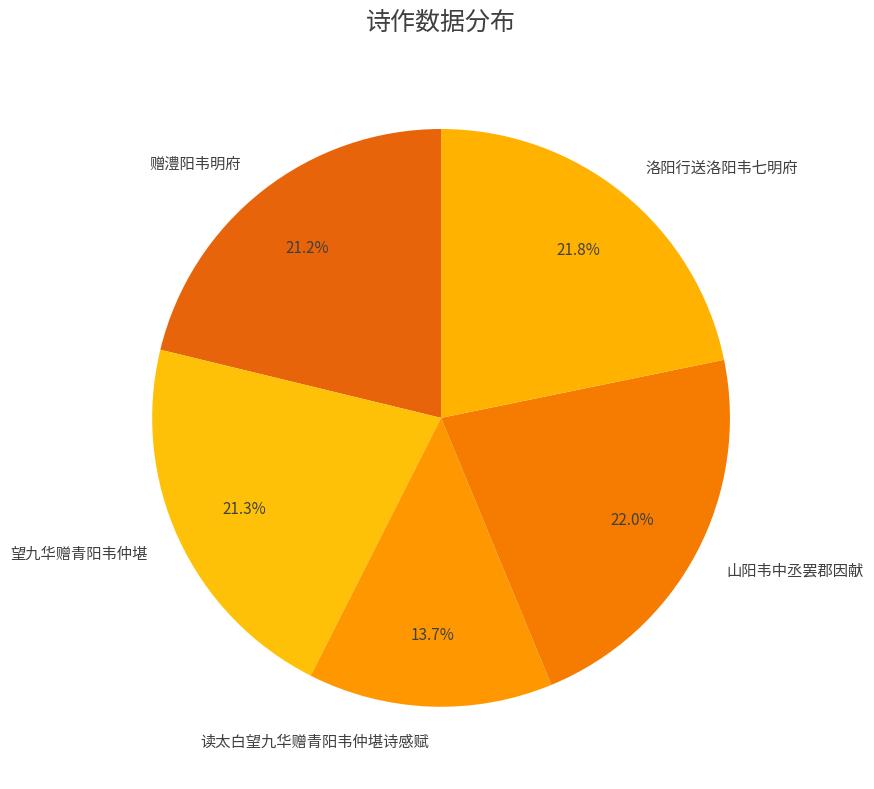

Is it true that 望九华赠青阳韦仲堪 is 6% of the pie?

False